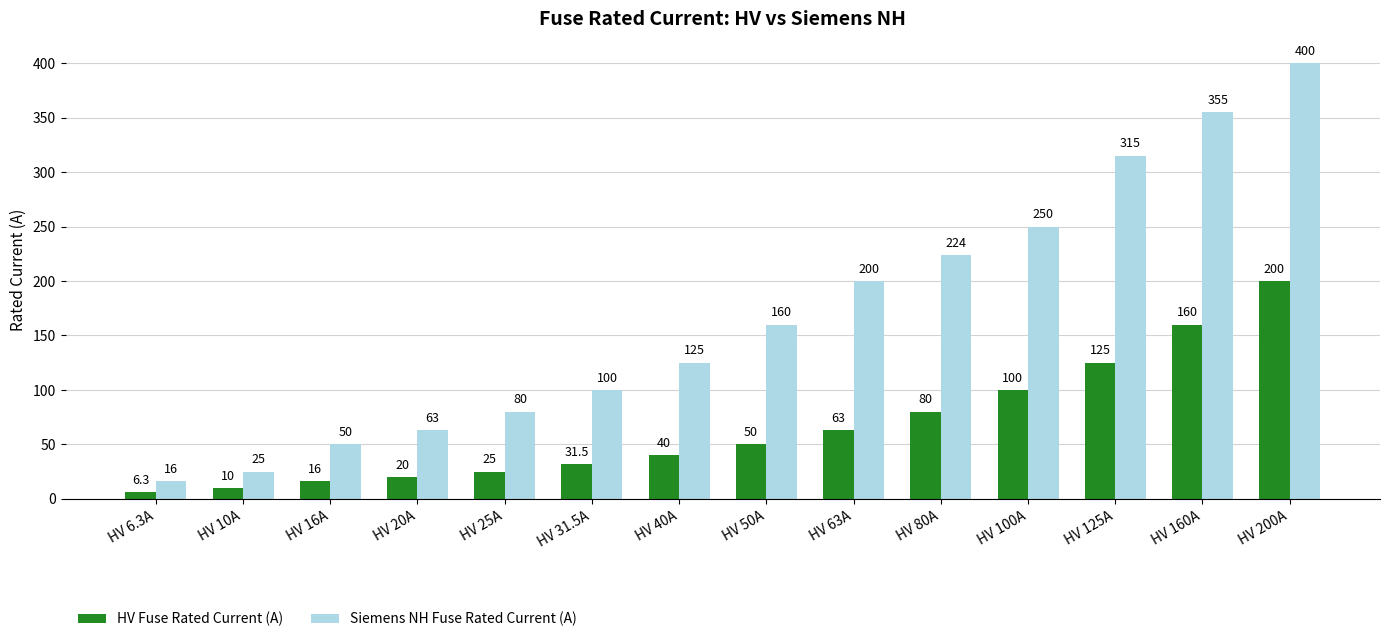

Are the bars horizontal?

No